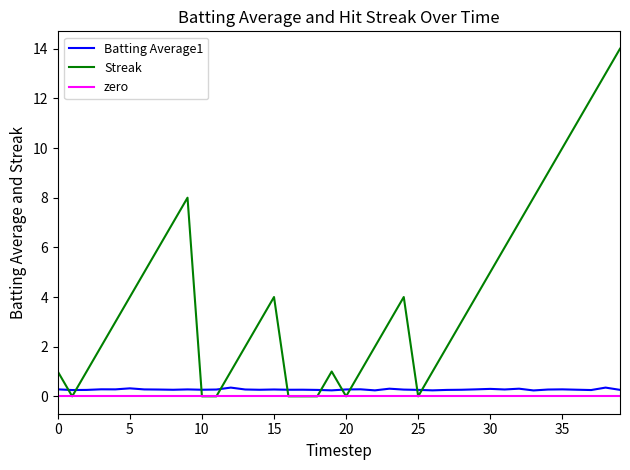

At how many categories does at least one series exceed 4?

14